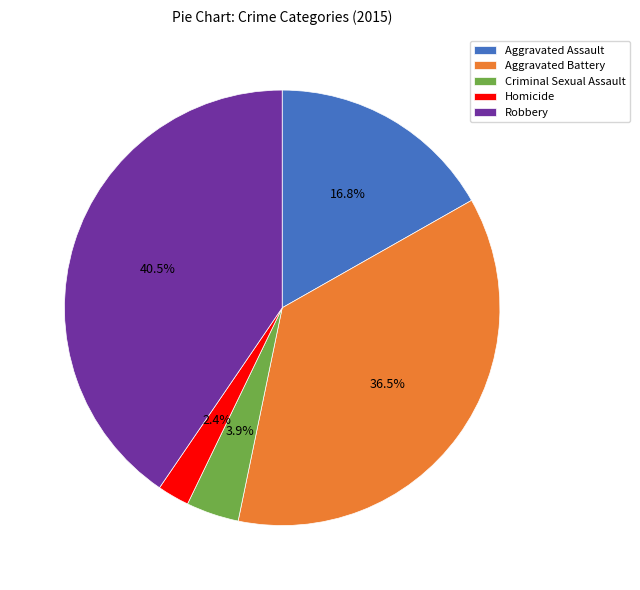

Does any single category account for the majority?

No